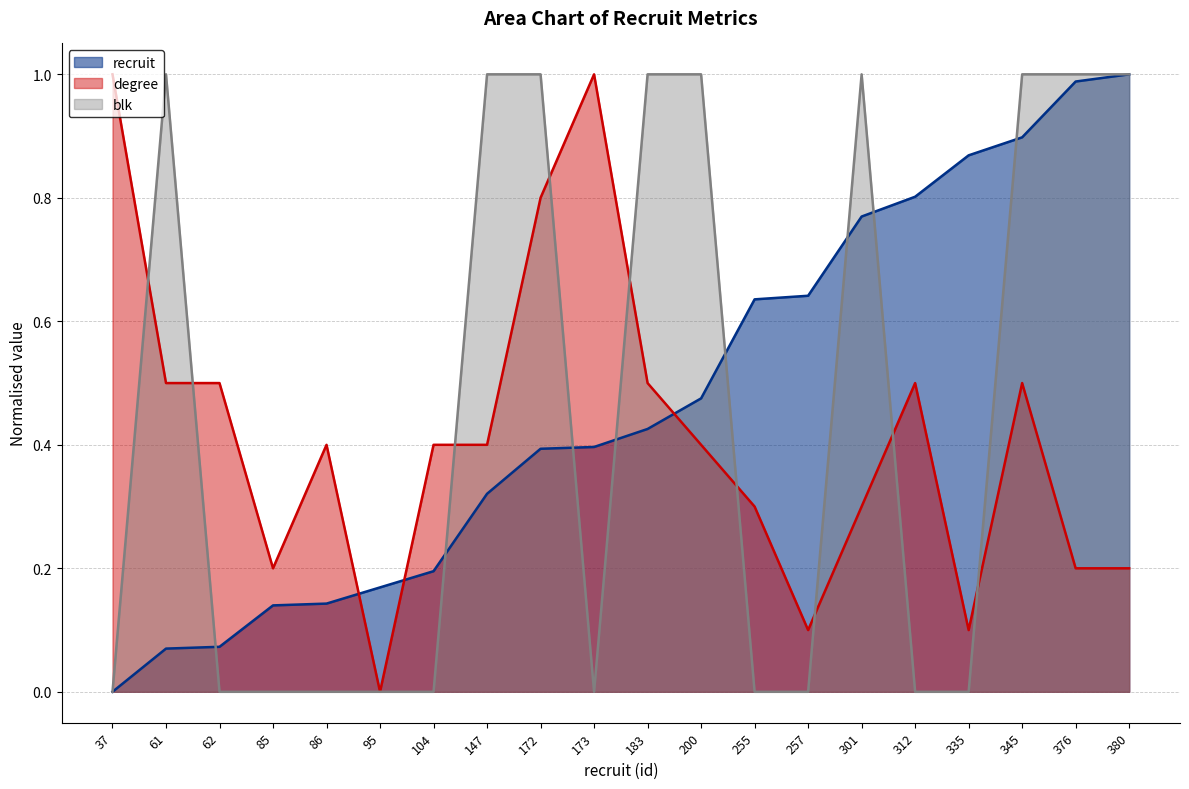

What is the difference between the highest and lowest values at 62?

0.5